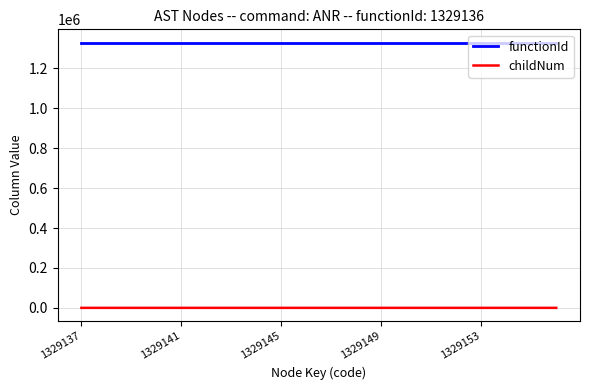

What is the highest value of the functionId series?

1329136